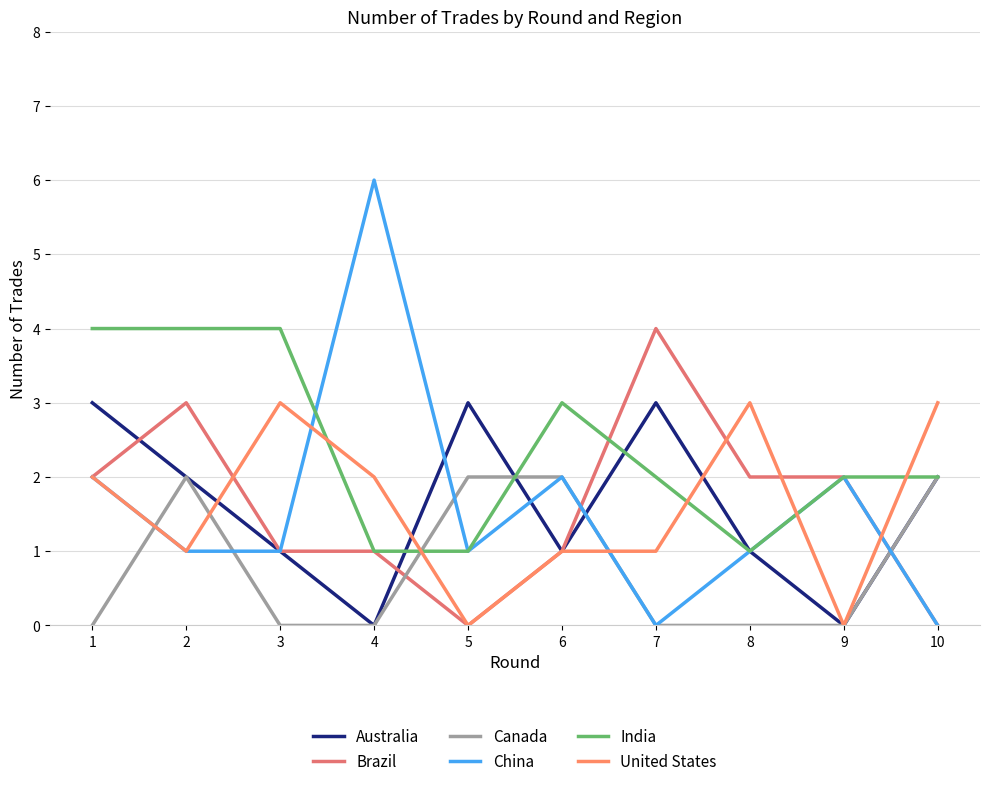

What is the difference between the highest and lowest values at 3?

4